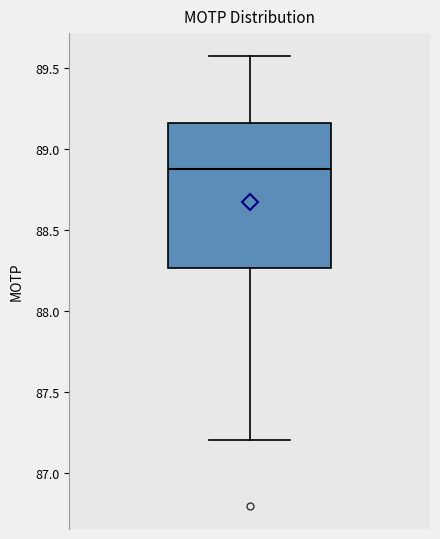

Transcribe this box plot: give where the median line is, the range the box spans, and where the two whiskers end, as read against the y-axis. The values are not printed on the chart, so give them approximately, as read against the axis.

median 88.90, box 88.25 to 89.15, whiskers 87.20 to 89.60